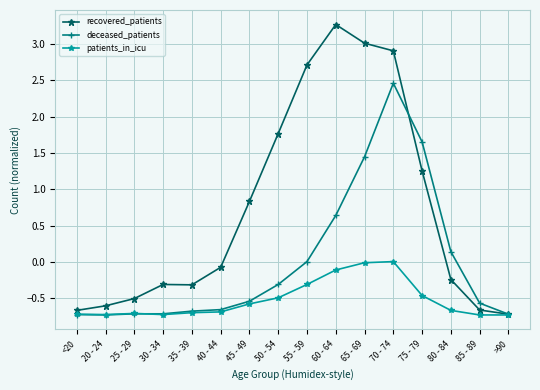

Rank the series by their maximum value, from highest to lowest.

recovered_patients, deceased_patients, patients_in_icu